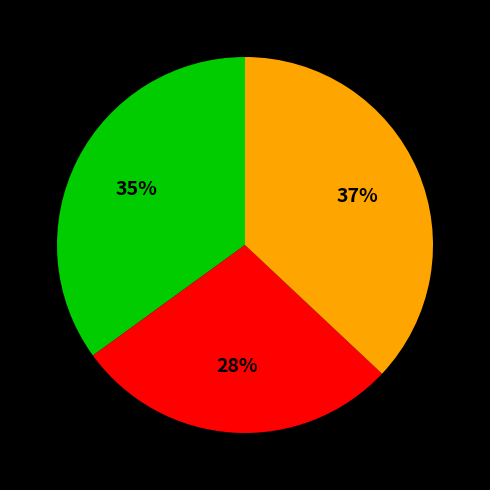

Is there any slice that represents more than half of the pie?

No